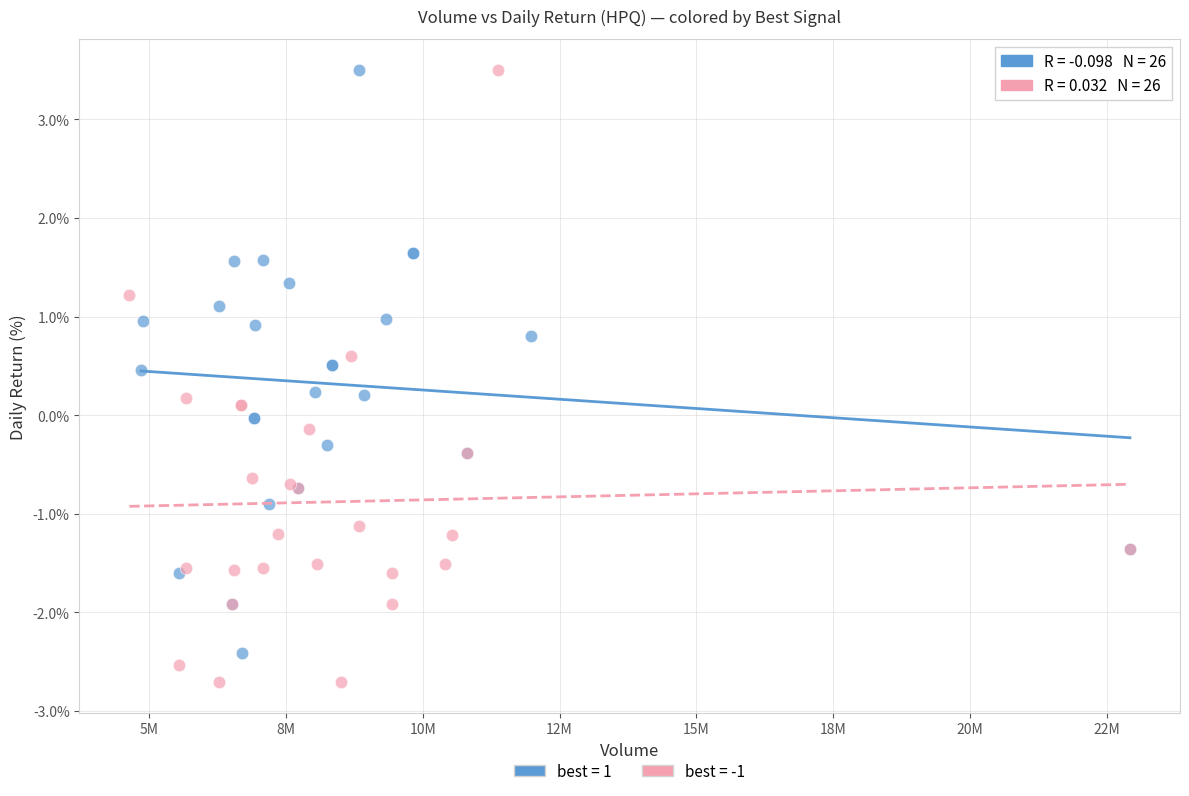

Which series reaches the minimum Y coordinate?

best = -1